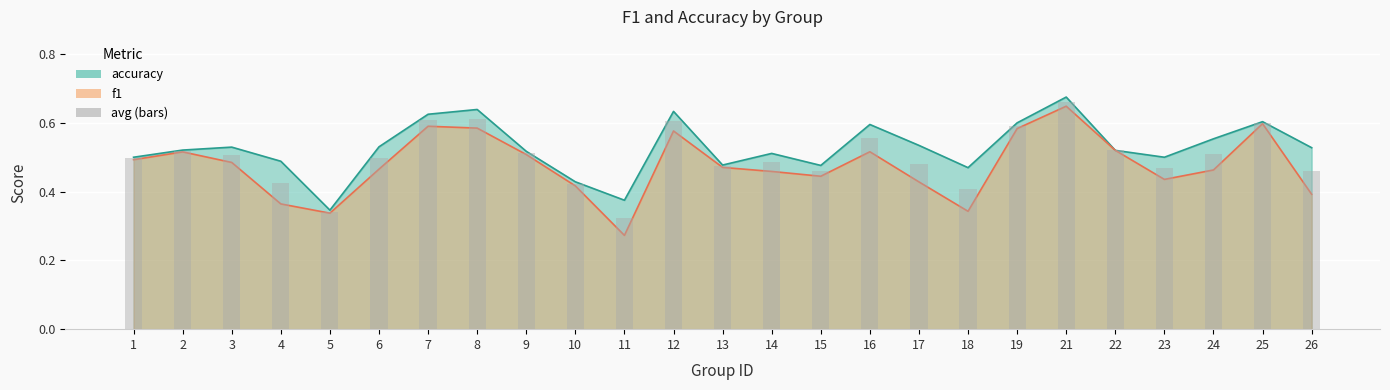

Reading right to left, extract all data points from this chart.

f1: 0.4	0.6	0.5	0.4	0.5	0.6	0.6	0.3	0.4	0.5	0.4	0.5	0.5	0.6	0.3	0.4	0.5	0.6	0.6	0.5	0.3	0.4	0.5	0.5	0.5
accuracy: 0.5	0.6	0.6	0.5	0.5	0.7	0.6	0.5	0.5	0.6	0.5	0.5	0.5	0.6	0.4	0.4	0.5	0.6	0.6	0.5	0.3	0.5	0.5	0.5	0.5